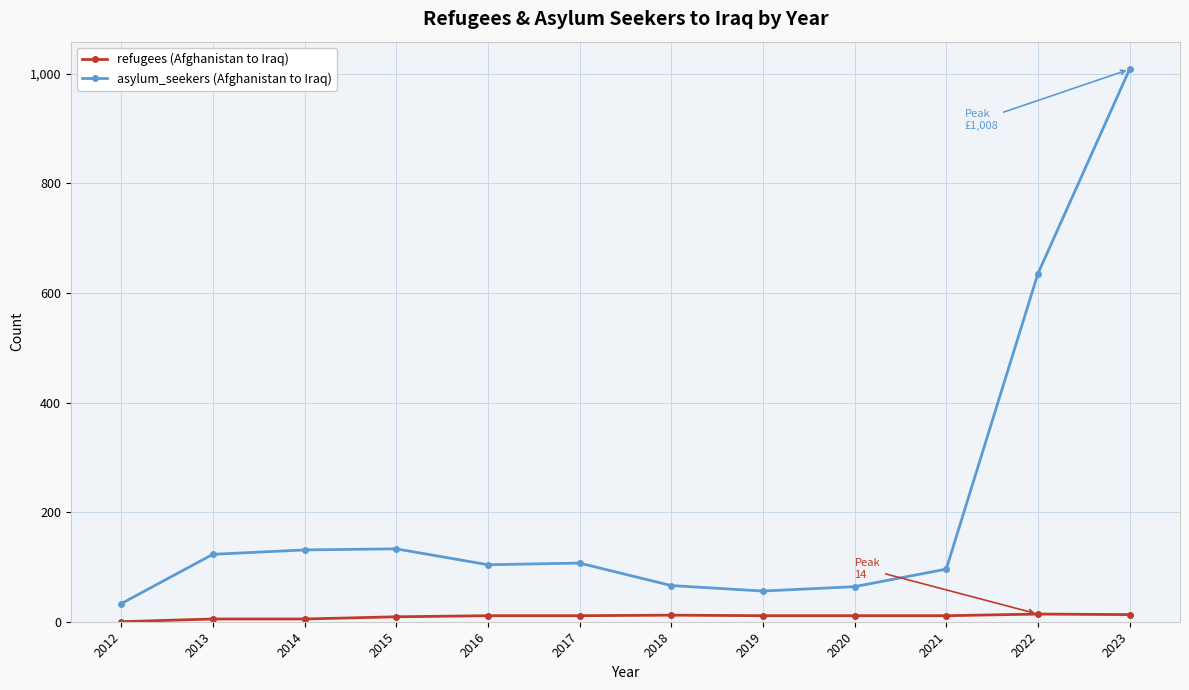

True or false: asylum_seekers (Afghanistan to Iraq) has a value of 1360 at 2023.

False